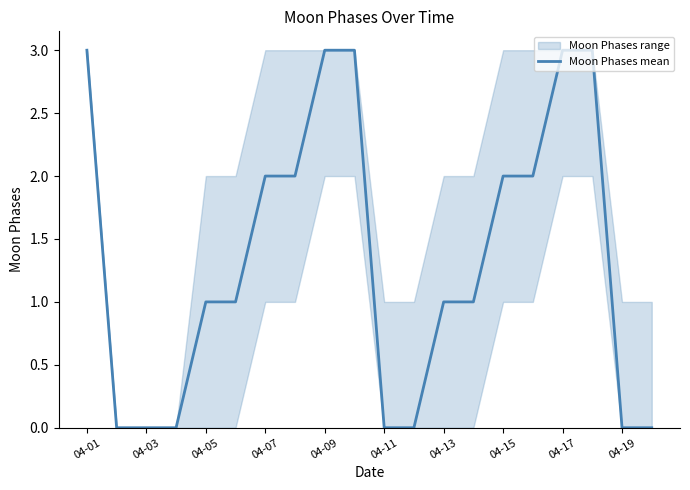

The Moon Phases mean series shows 0 at 04-05. True or false?

False